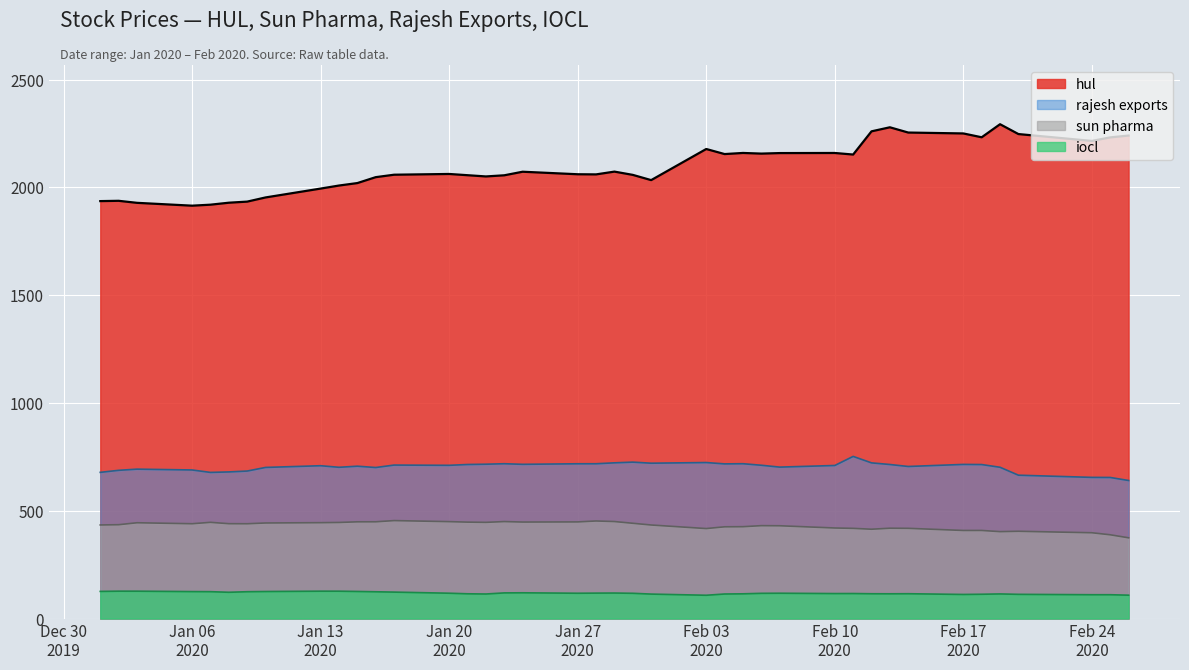

What is the greatest value displayed?

2293.5